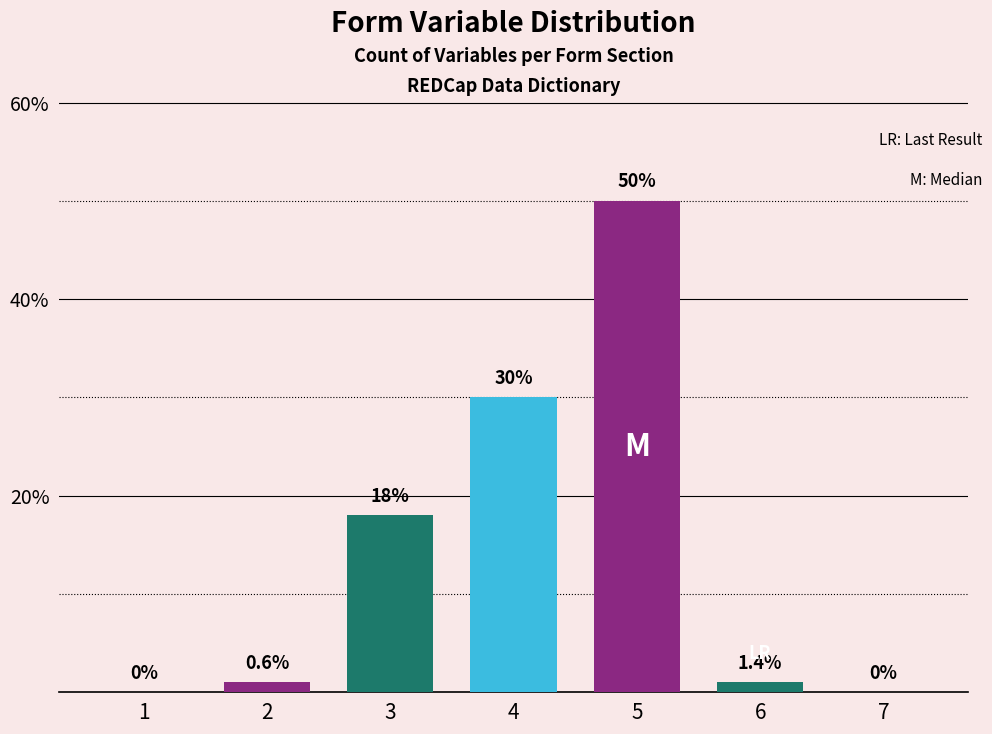

Between 2 and 4, which is larger?

4